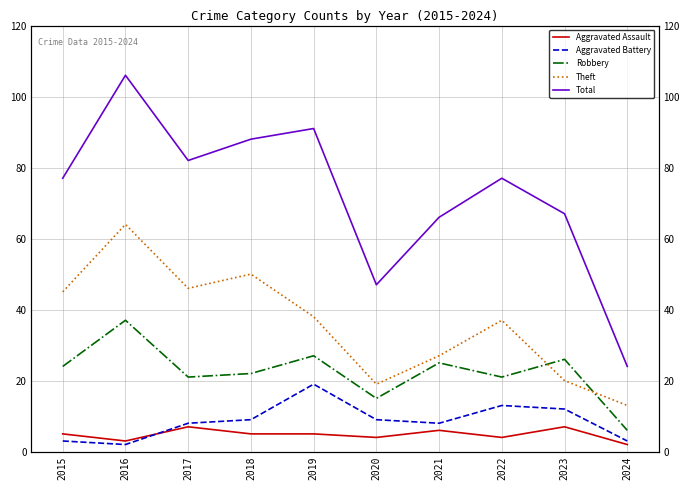

True or false: Aggravated Battery has more than 0 interior local peaks.

True